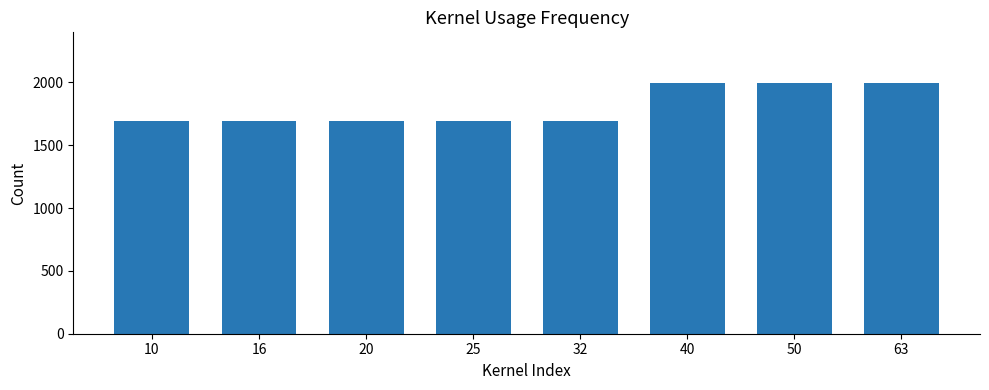

What is the greatest value displayed?

1998